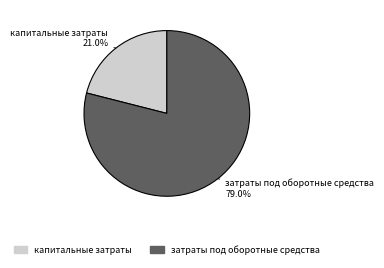

Which slice is the largest?

затраты под оборотные средства